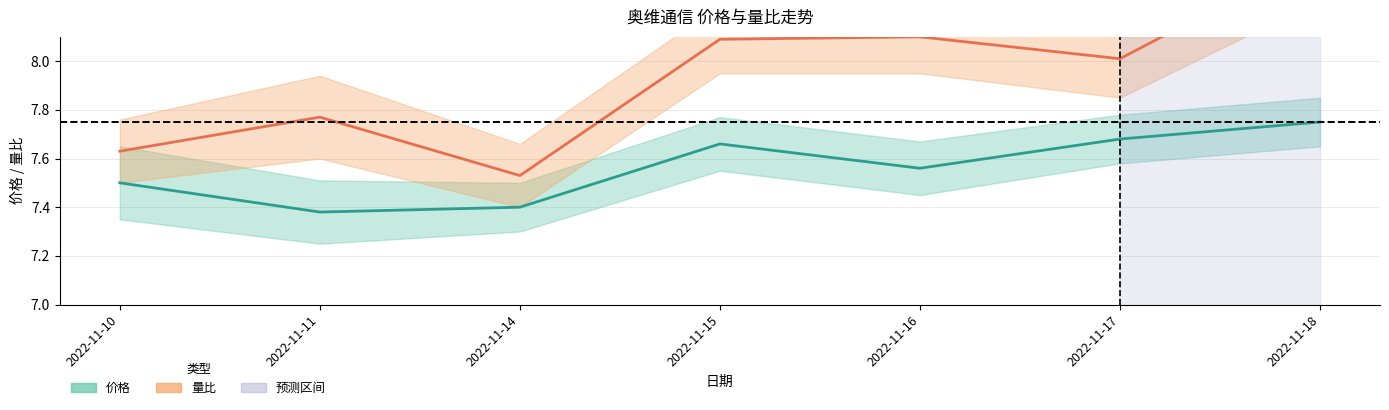

What is the value of the 量比 (偏移7) point at the 2nd from the left?

7.8